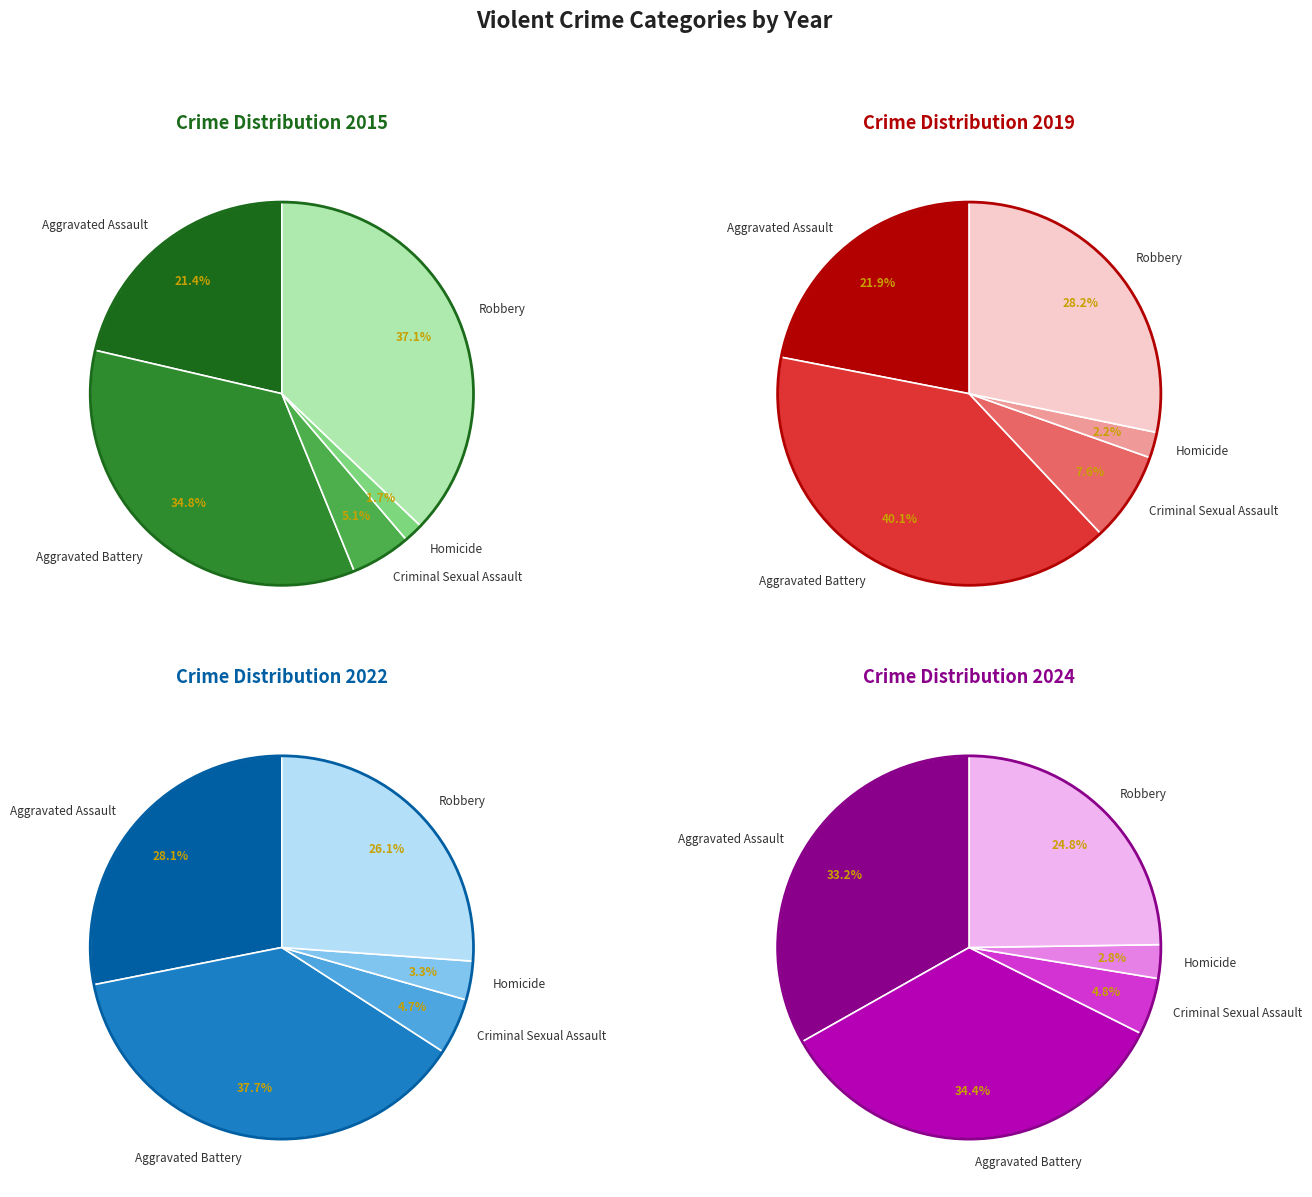

Is it true that Homicide is 7% of the pie?

False